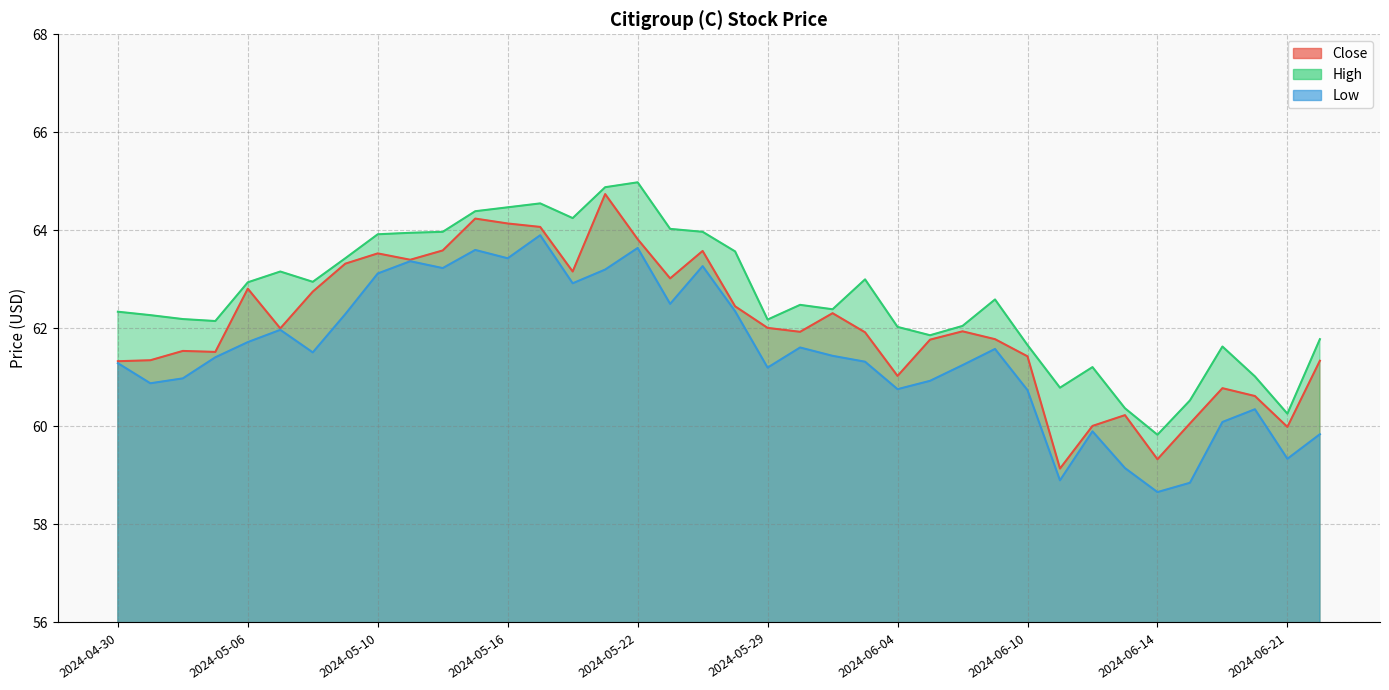

At 2024-05-02, list the series in order from smallest to largest.

Low, Close, High